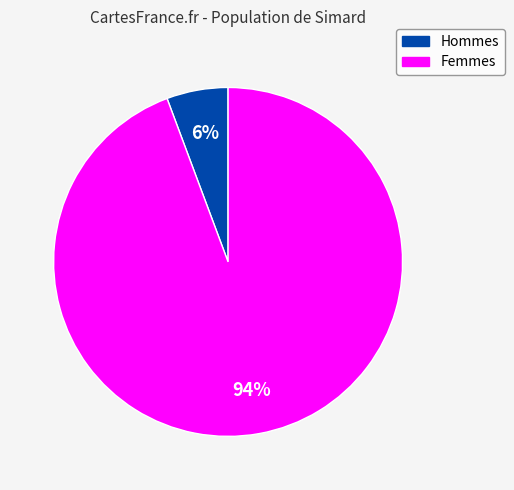

To the nearest percent, what is the combined percentage of Hommes and Femmes?

100%